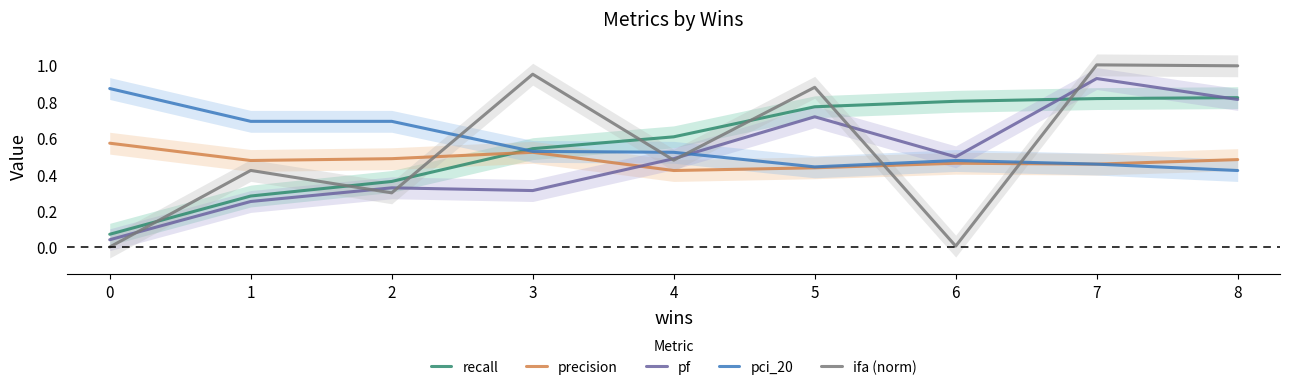

Is the value of precision at 0 greater than the value of pci_20 at 3?

Yes